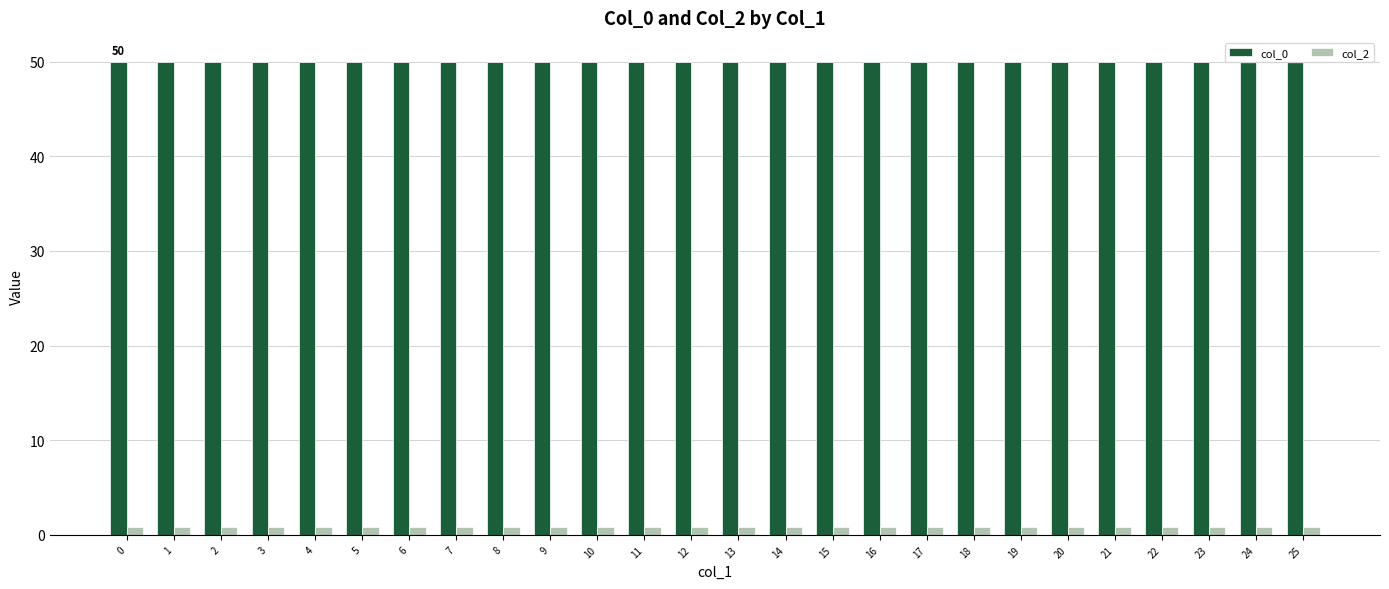

What is the value of the col_2 bar at the 25th from the left?

0.8